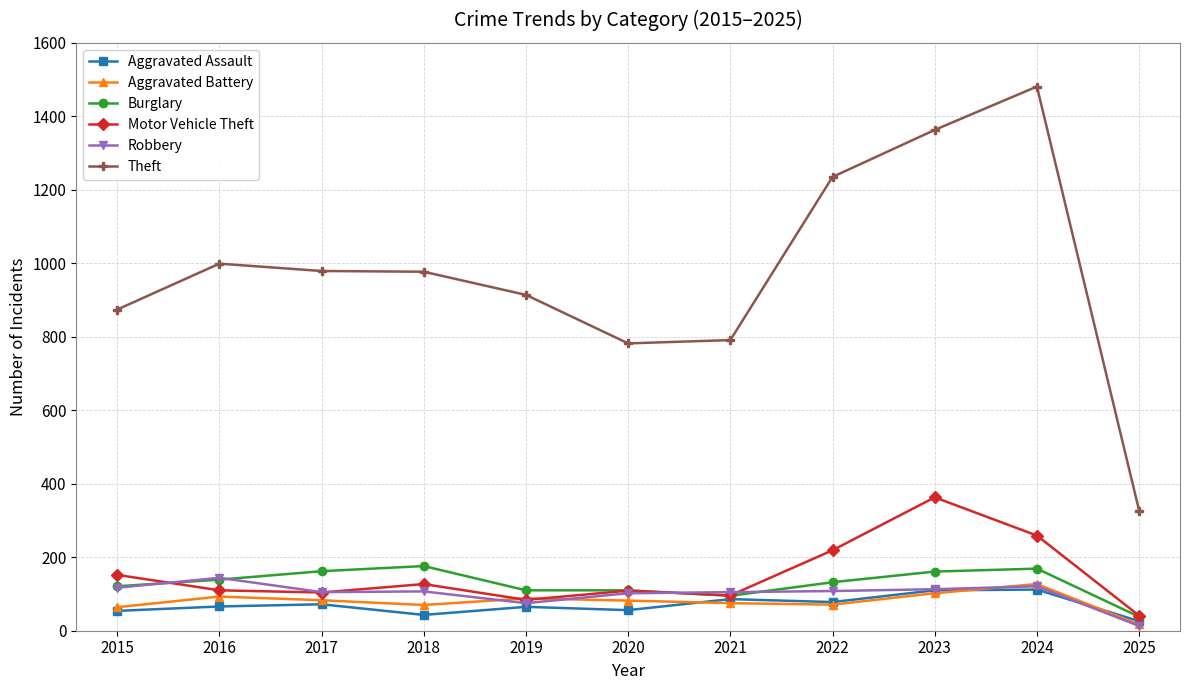

What is the difference between the Motor Vehicle Theft values at 2023 and 2017?

259